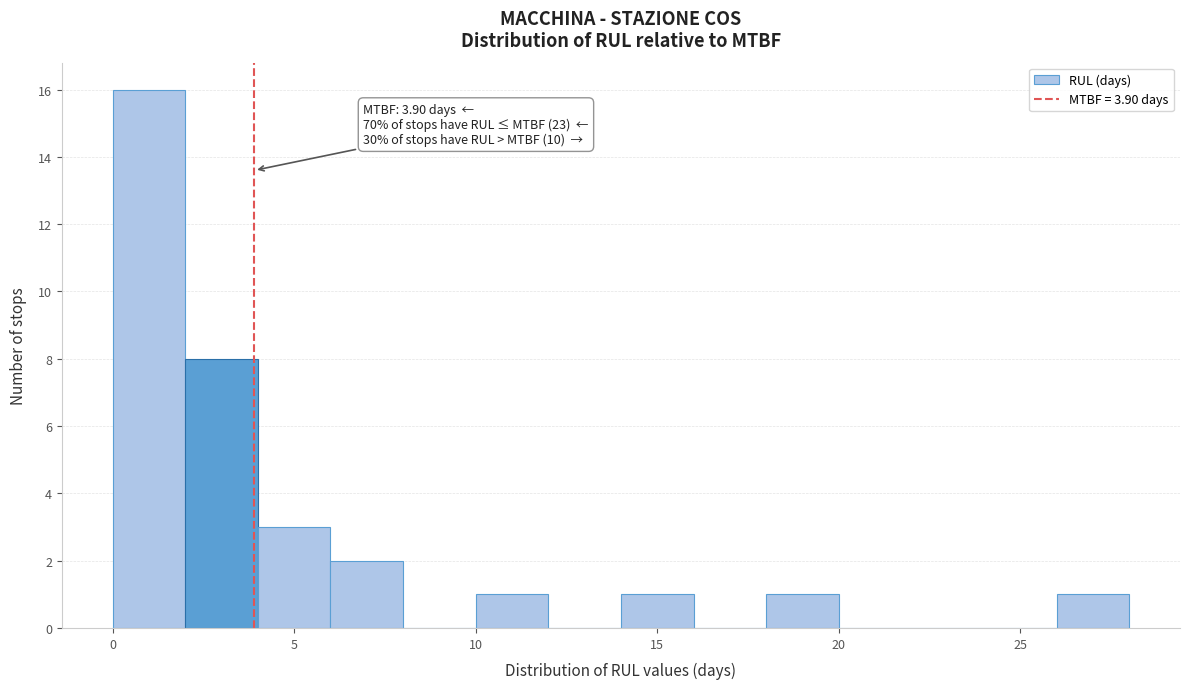

Which range on the x-axis has the tallest bar?

0 to 2